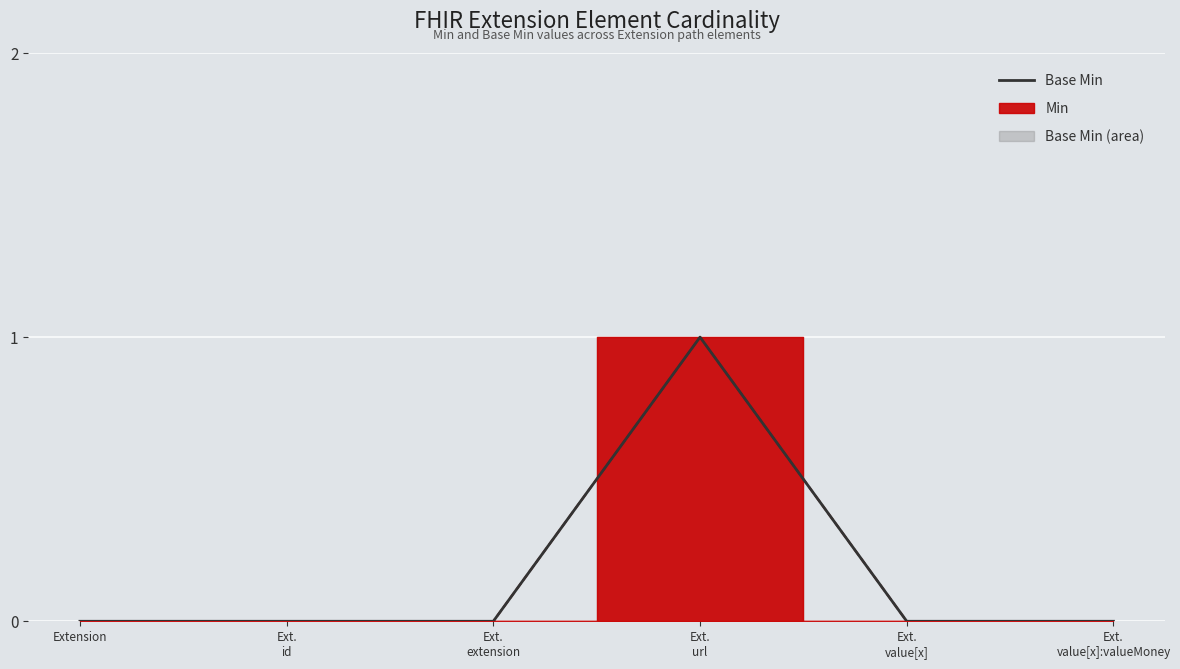

Reading left to right, what are all the values shown in this chart?

Base Min (line): Extension=0	Ext.
id=0	Ext.
extension=0	Ext.
url=1	Ext.
value[x]=0	Ext.
value[x]:valueMoney=0
Min (line): Extension=0	Ext.
id=0	Ext.
extension=0	Ext.
url=1	Ext.
value[x]=0	Ext.
value[x]:valueMoney=0